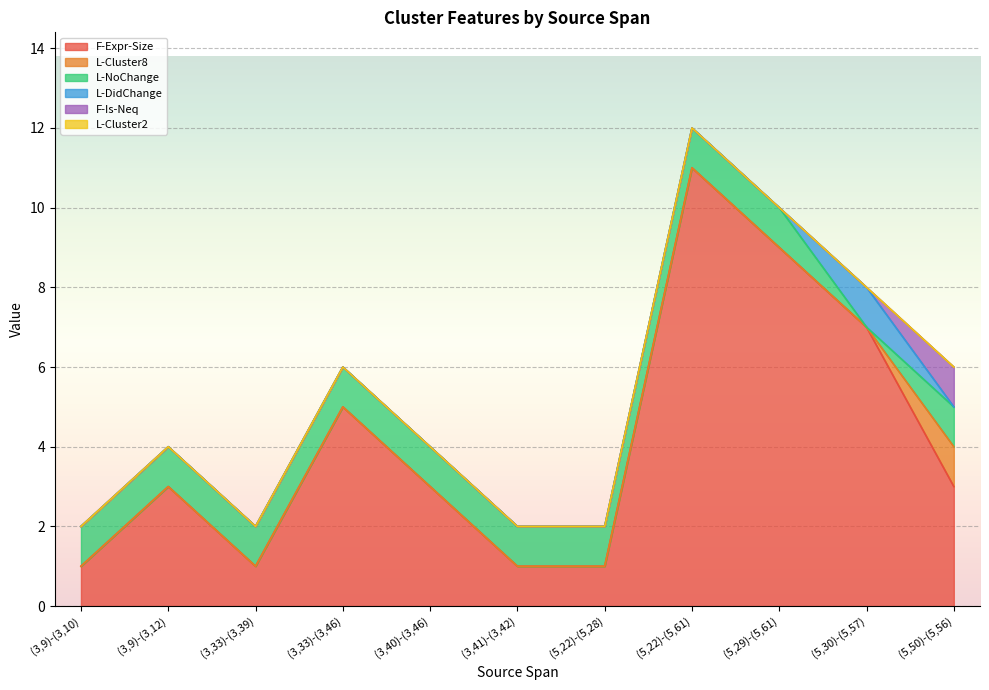

At how many categories does at least one series exceed 7?

2